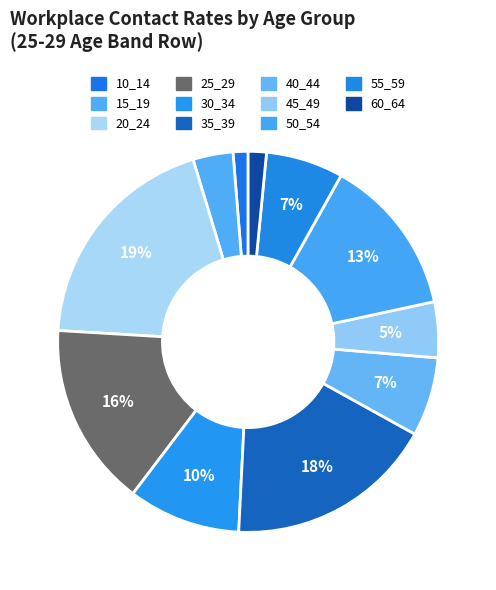

How many slices are in this pie chart?

11